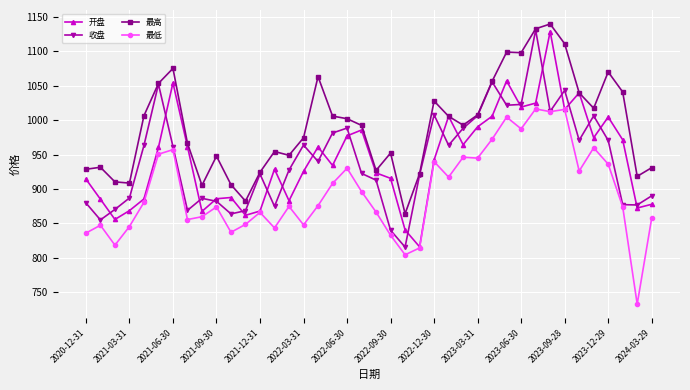

What is the value of the 收盘 point at the 33rd from the left?

1012.5